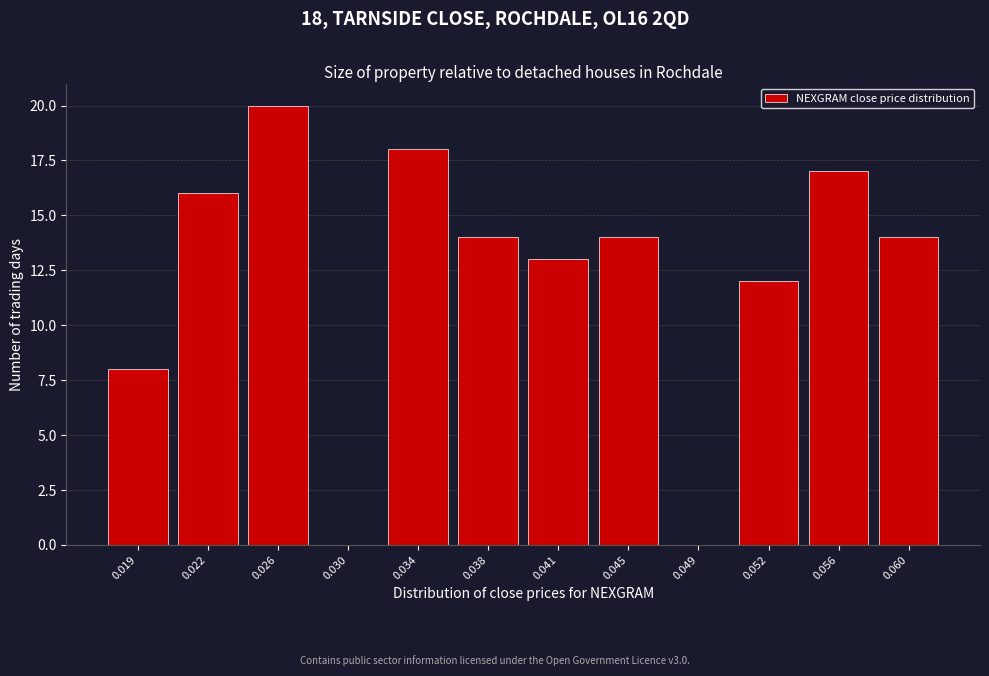

Reading left to right, transcribe all the data shown in this chart.

0.019=8	0.022=16	0.026=20	0.030=0	0.034=18	0.038=14	0.041=13	0.045=14	0.049=0	0.052=12	0.056=17	0.060=14